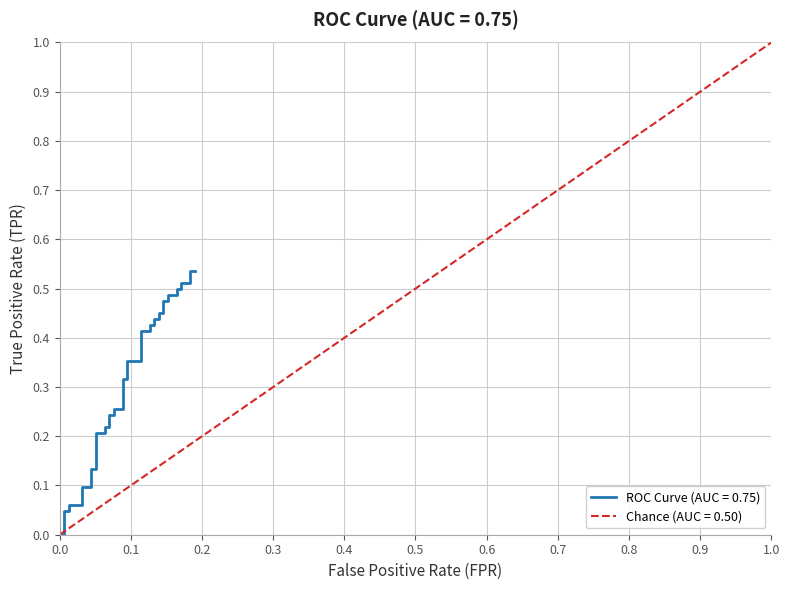

Reading left to right, list all the values displayed in this chart.

0.0	0.0	0.0	0.0	0.1	0.1	0.1	0.1	0.1	0.1	0.2	0.2	0.2	0.2	0.2	0.2	0.3	0.3	0.3	0.3	0.4	0.4	0.4	0.4	0.4	0.4	0.4	0.4	0.5	0.5	0.5	0.5	0.5	0.5	0.5	0.5	0.5	0.5	0.5	0.5